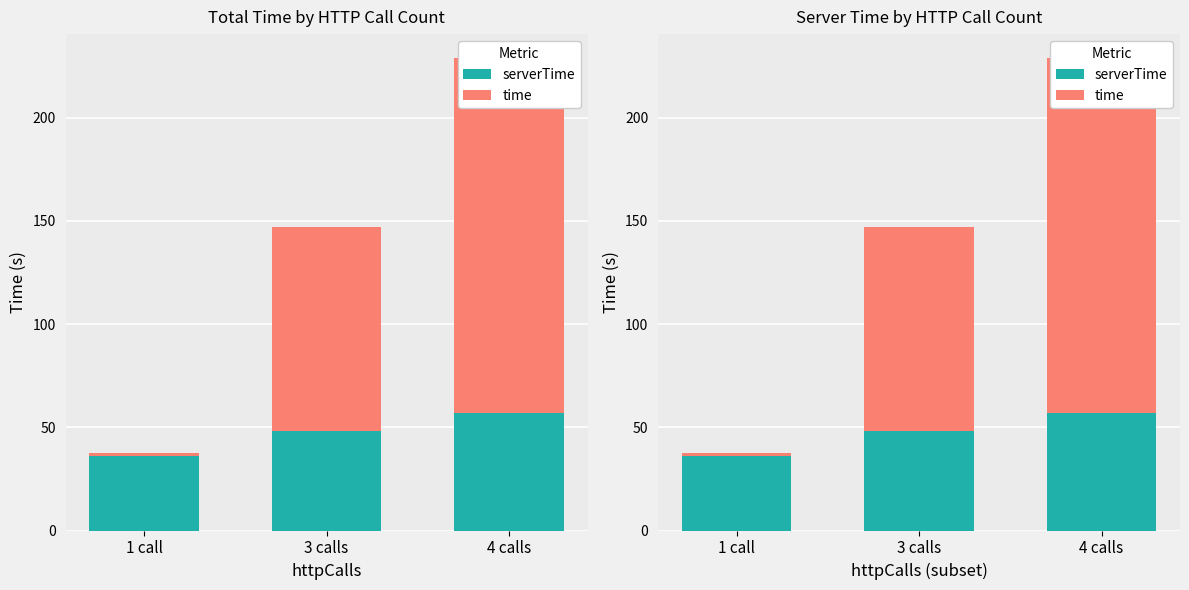

Which series changed the most between 3 calls and 4 calls?

time